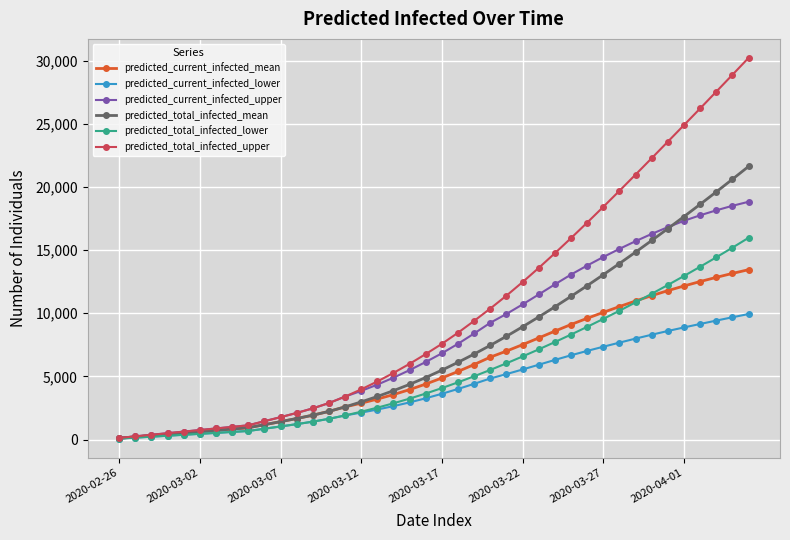

Rank the series by their maximum value, from highest to lowest.

predicted_total_infected_upper, predicted_total_infected_mean, predicted_current_infected_upper, predicted_total_infected_lower, predicted_current_infected_mean, predicted_current_infected_lower